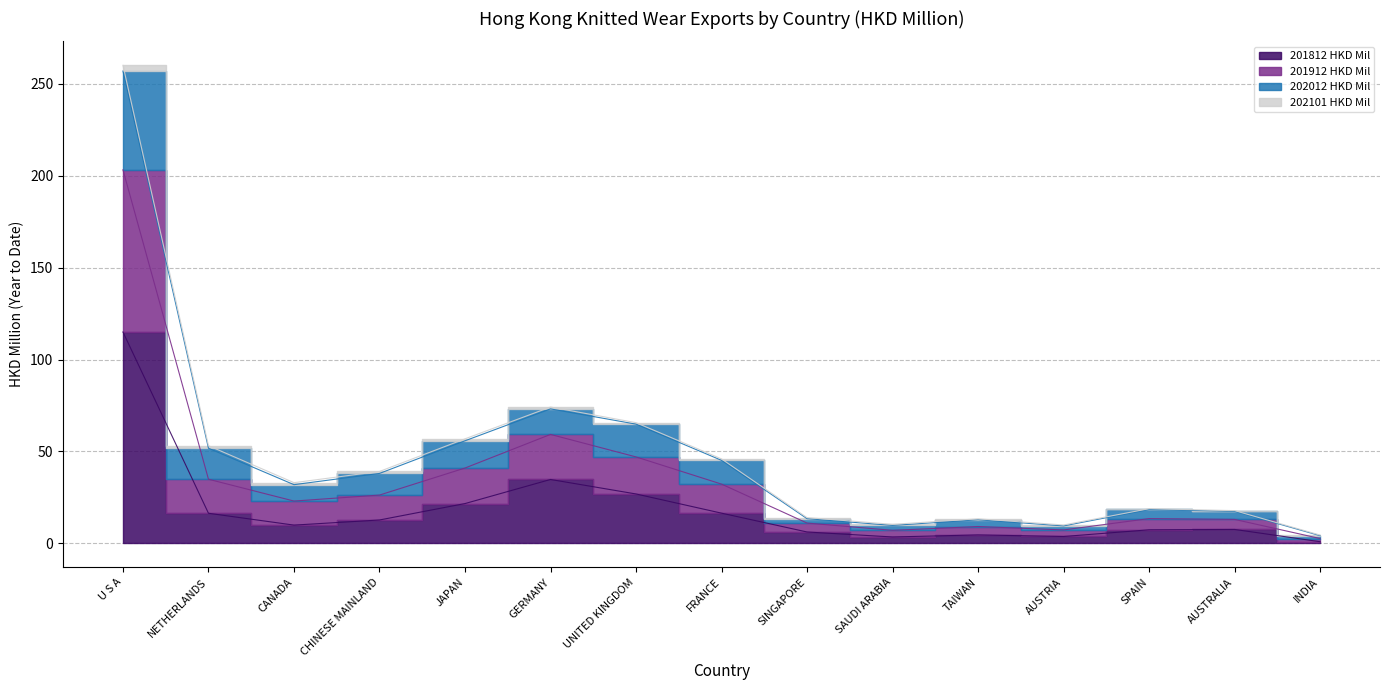

How many lines are shown in the chart?

3